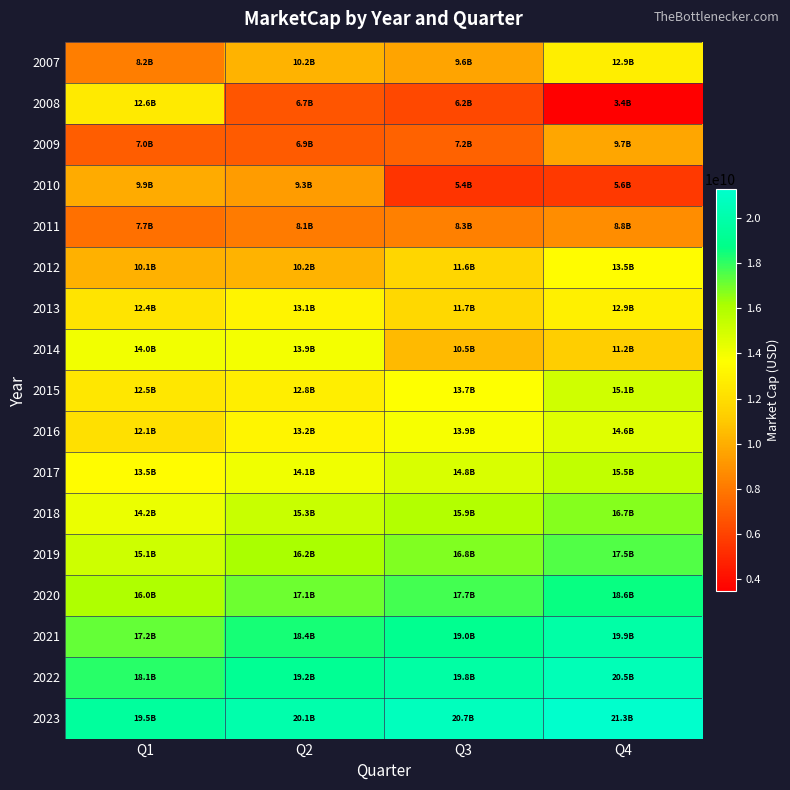

Reading left to right, what are all the values shown in this chart?

2007: Q1=8232526020.1	Q2=10202317937.3	Q3=9646466919.7	Q4=12852327265.7
2008: Q1=12629454538.5	Q2=6665754994.8	Q3=6184446865.0	Q4=3445642938.0
2009: Q1=6972582772.4	Q2=6920106594.8	Q3=7184803795.8	Q4=9660648309.2
2010: Q1=9910934615.8	Q2=9313050665.9	Q3=5433690925.1	Q4=5639427618.4
2011: Q1=7653112101.8	Q2=8056670595.6	Q3=8298017307.3	Q4=8784188353.8
2012: Q1=10099118131.2	Q2=10170562237.5	Q3=11617209184.9	Q4=13509947170.7
2013: Q1=12358333681.1	Q2=13113036372.8	Q3=11713610306.4	Q4=12928772896.6
2014: Q1=14017402229.0	Q2=13939045581.5	Q3=10461219868.8	Q4=11206048113.5
2015: Q1=12478971104.6	Q2=12805163510.4	Q3=13661789961.6	Q4=15078226971.0
2016: Q1=12128000000.0	Q2=13200000000.0	Q3=13900000000.0	Q4=14600000000.0
2017: Q1=13500000000.0	Q2=14100000000.0	Q3=14800000000.0	Q4=15500000000.0
2018: Q1=14200000000.0	Q2=15300000000.0	Q3=15900000000.0	Q4=16700000000.0
2019: Q1=15100000000.0	Q2=16200000000.0	Q3=16800000000.0	Q4=17500000000.0
2020: Q1=16000000000.0	Q2=17100000000.0	Q3=17700000000.0	Q4=18600000000.0
2021: Q1=17200000000.0	Q2=18400000000.0	Q3=19000000000.0	Q4=19900000000.0
2022: Q1=18100000000.0	Q2=19200000000.0	Q3=19800000000.0	Q4=20500000000.0
2023: Q1=19500000000.0	Q2=20100000000.0	Q3=20700000000.0	Q4=21300000000.0